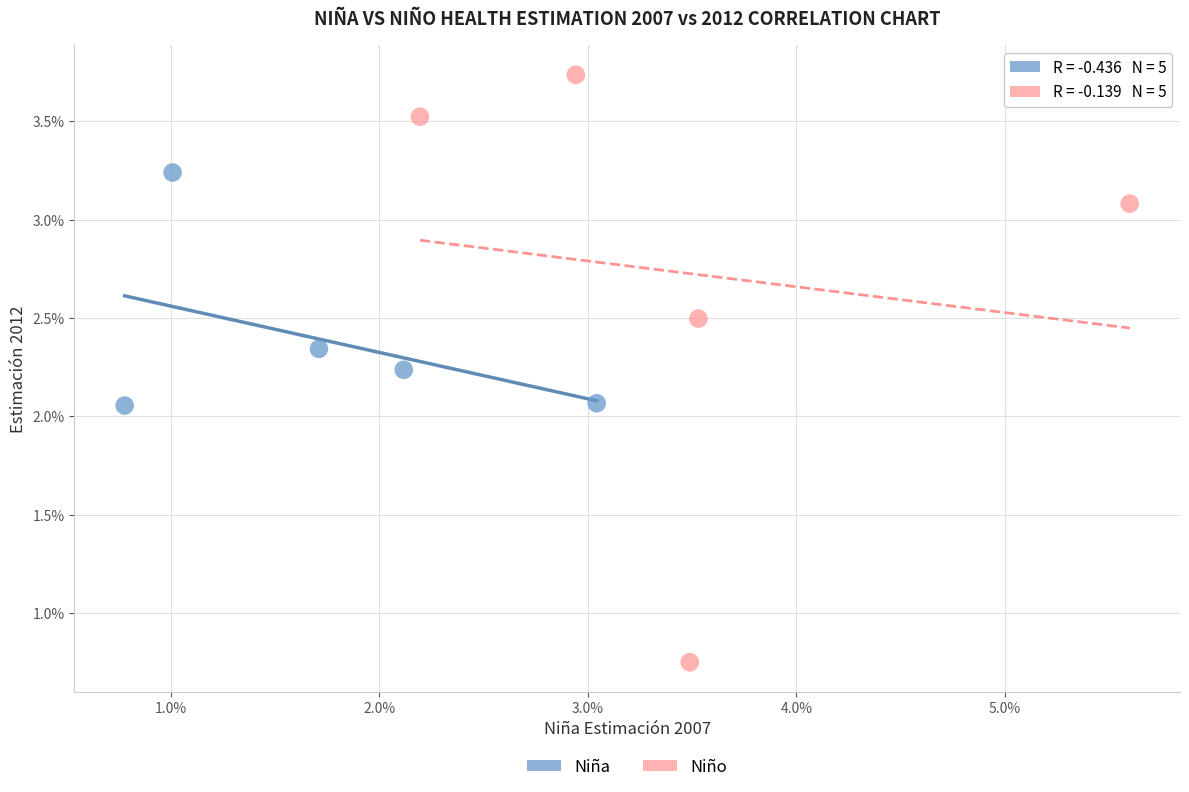

What are all the series names shown in the legend?

Niña, Niño